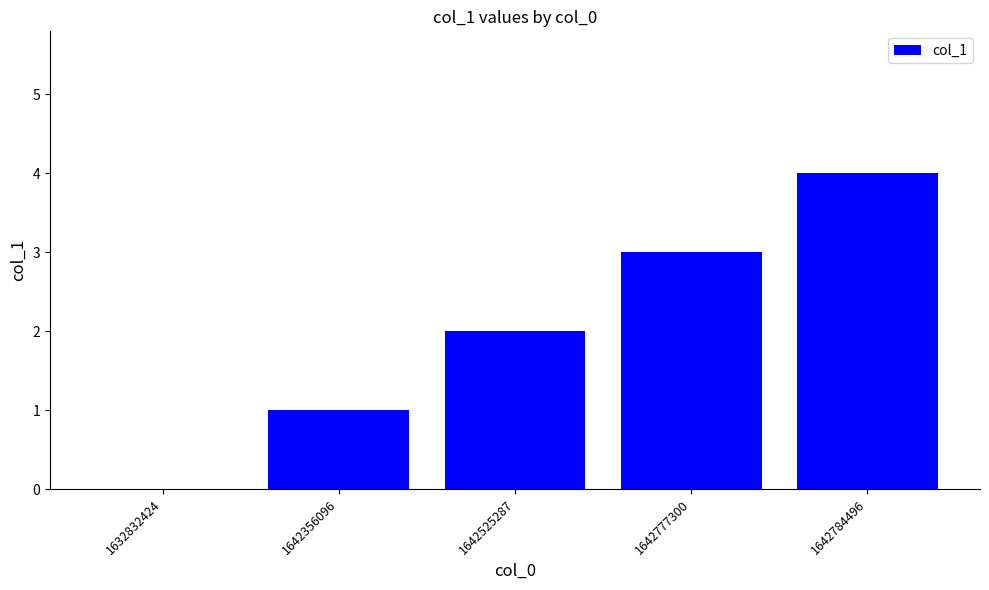

What is the sum of all values?

10